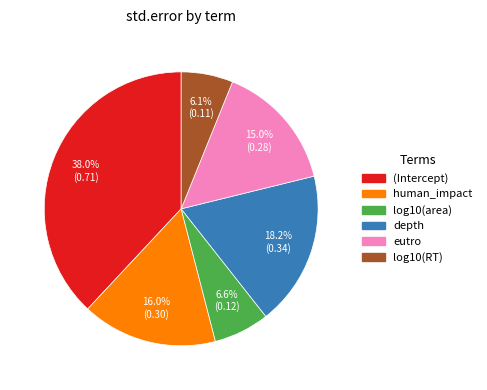

Do log10(RT) and depth together represent more than half of the pie?

No